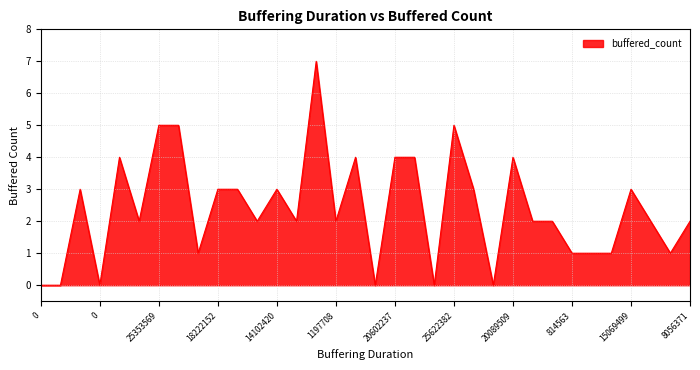

What is the maximum value shown in the chart?

7